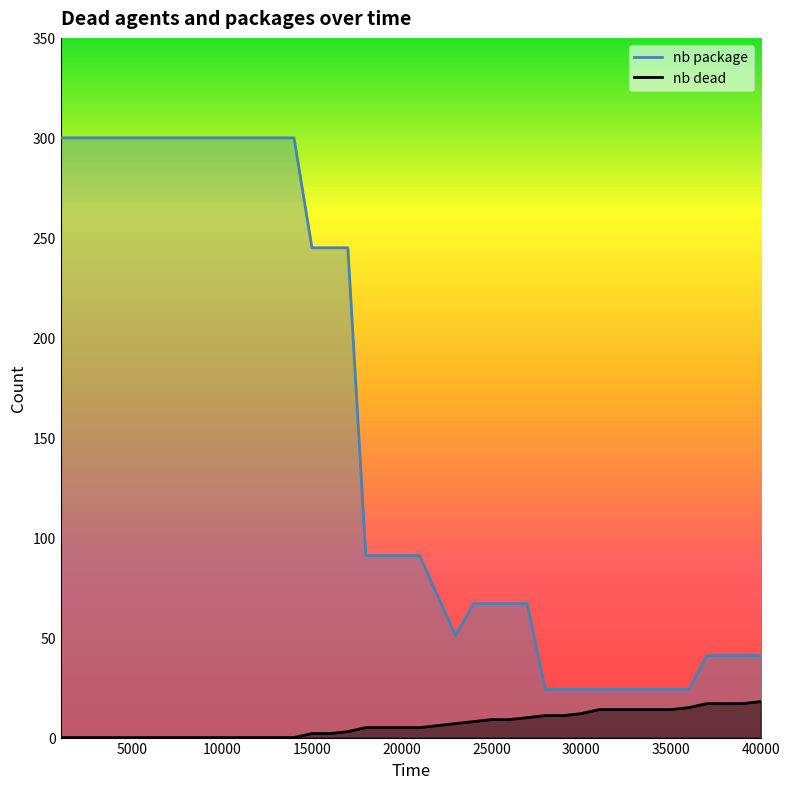

Reading left to right, what are all the values shown in this chart?

nb dead: 1000=0	2000=0	3000=0	4000=0	5000=0	6000=0	7000=0	8000=0	9000=0	10000=0	11000=0	12000=0	13000=0	14000=0	15000=2	16000=2	17000=3	18000=5	19000=5	20000=5	21000=5	22000=6	23000=7	24000=8	25000=9	26000=9	27000=10	28000=11	29000=11	30000=12	31000=14	32000=14	33000=14	34000=14	35000=14	36000=15	37000=17	38000=17	39000=17	40000=18
nb package: 1000=300	2000=300	3000=300	4000=300	5000=300	6000=300	7000=300	8000=300	9000=300	10000=300	11000=300	12000=300	13000=300	14000=300	15000=245	16000=245	17000=245	18000=91	19000=91	20000=91	21000=91	22000=71	23000=51	24000=67	25000=67	26000=67	27000=67	28000=24	29000=24	30000=24	31000=24	32000=24	33000=24	34000=24	35000=24	36000=24	37000=41	38000=41	39000=41	40000=41